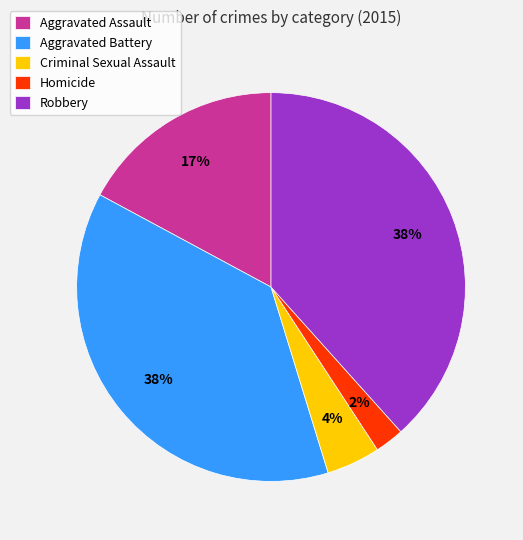

Does Criminal Sexual Assault account for over 50% of the chart?

No